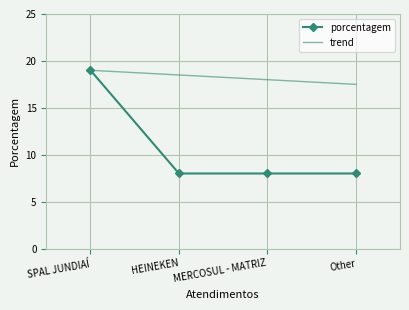

Count the trend values in the range 18 to 19.

3